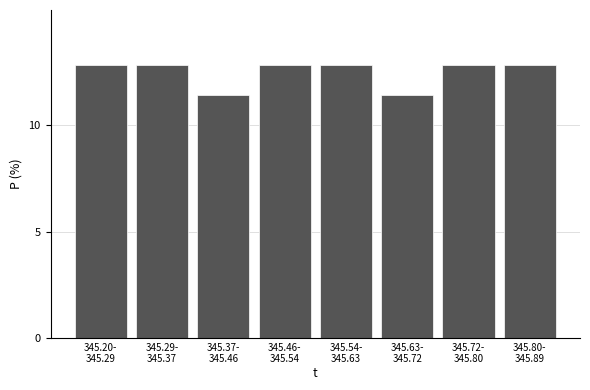

Reading left to right, list all the values displayed in this chart.

12.9	12.9	11.4	12.9	12.9	11.4	12.9	12.9